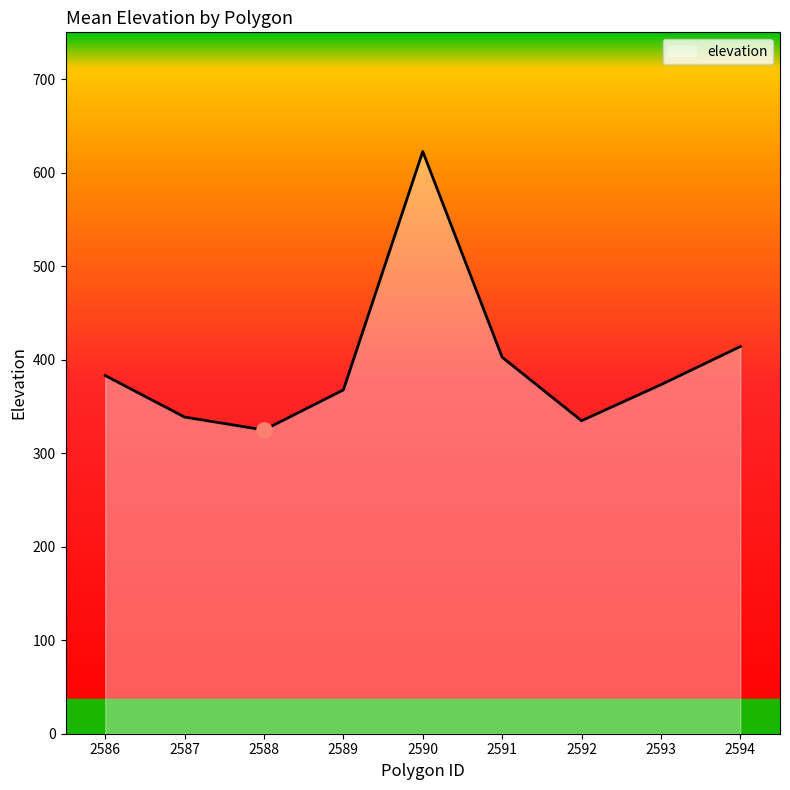

What is the change in value from 2586 to 2593?

-9.8